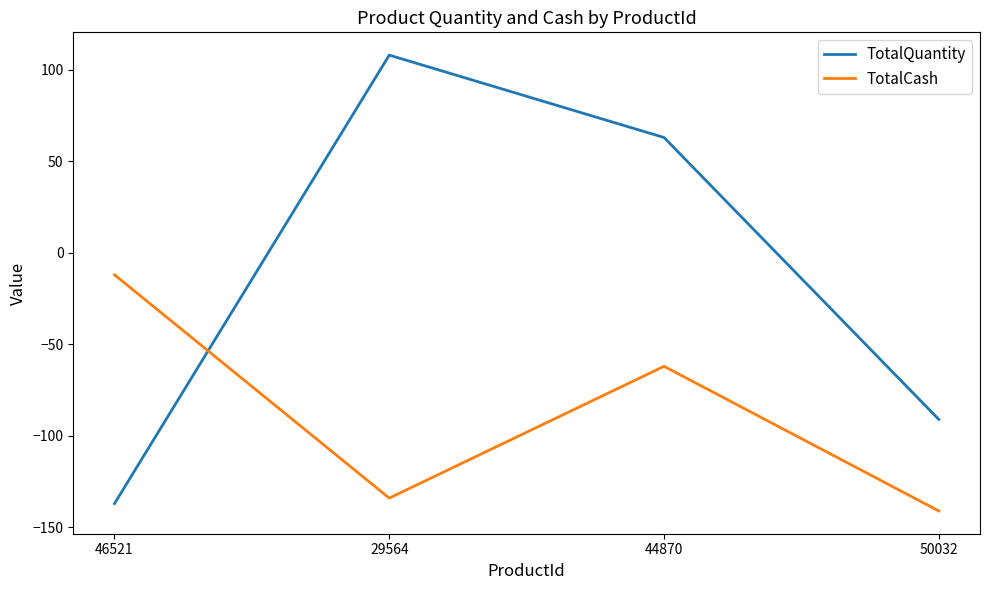

At which label does TotalCash first exceed -62?

46521